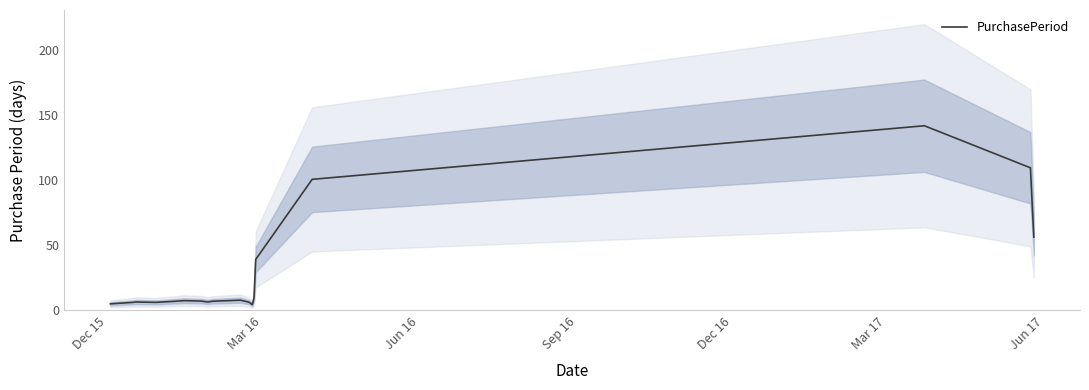

What is the maximum value for PurchasePeriod?

141.7